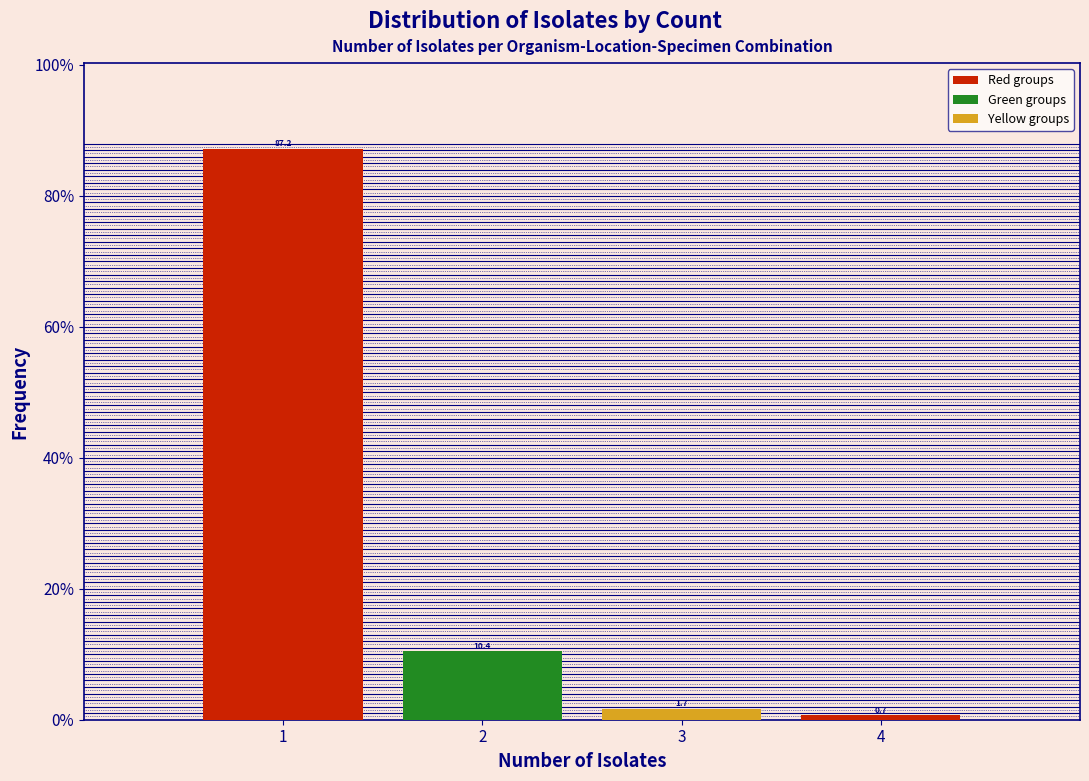

How tall is the bar that spans 0.5 to 1.5 on the x-axis?

87.2